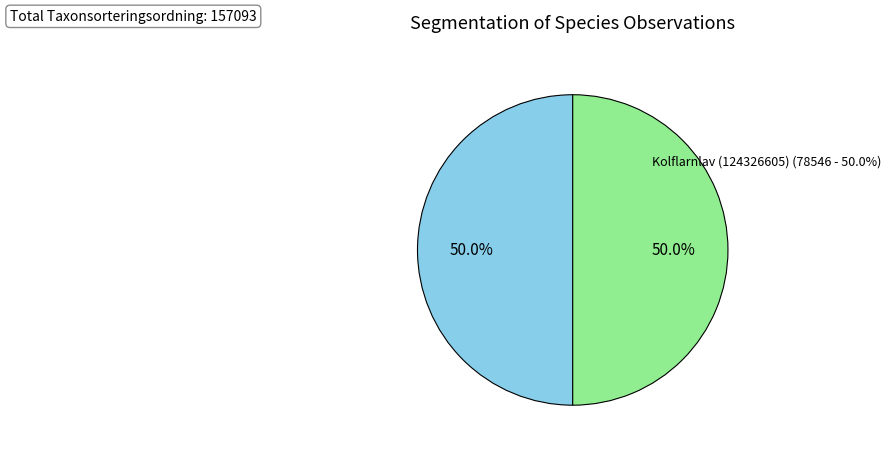

Which category has the smallest portion of the pie?

Kolflarnlav (124326605)